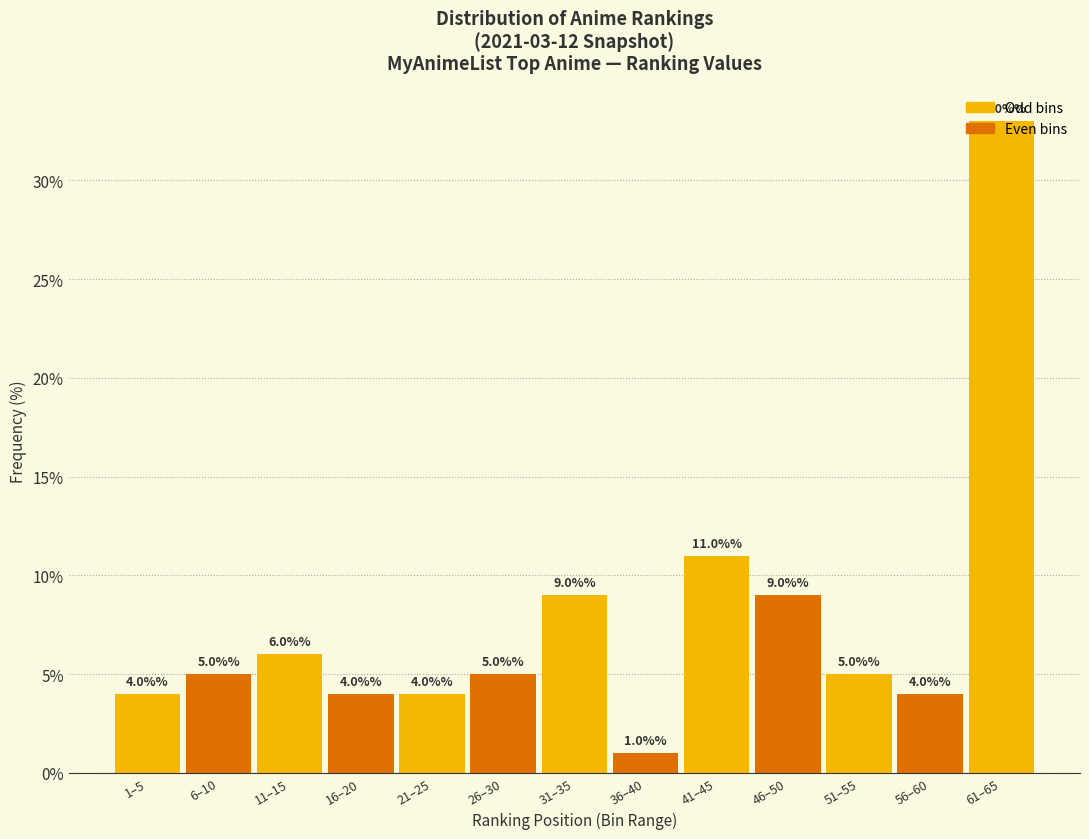

Is it true that the value at 51–55 is 8?

False